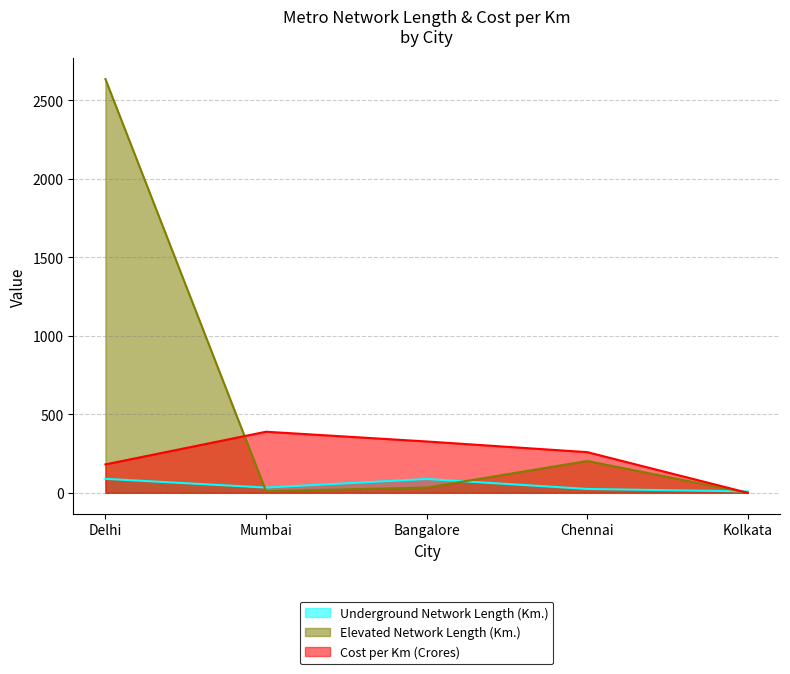

Reading right to left, extract all data points from this chart.

Underground Network Length (Km.): 8.9	24.8	88.0	33.5	89.1
Elevated Network Length (Km.): 0.0	203.0	33.5	11.1	2634.0
Cost per Km (Crores): 0.0	259.0	327.0	389.0	181.0